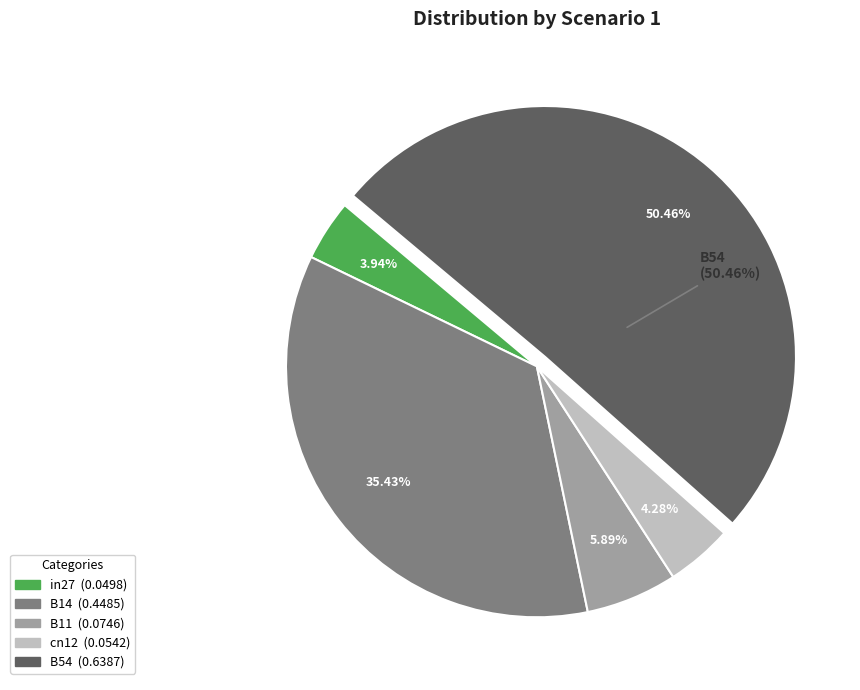

Does cn12 account for over 50% of the chart?

No